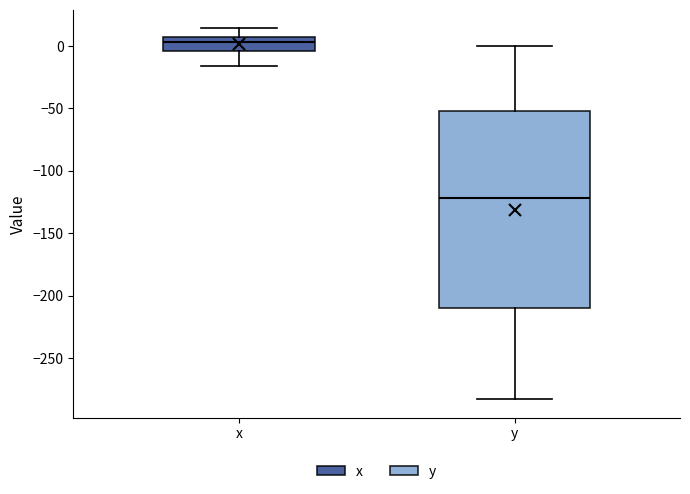

Which box has the highest median line?

x